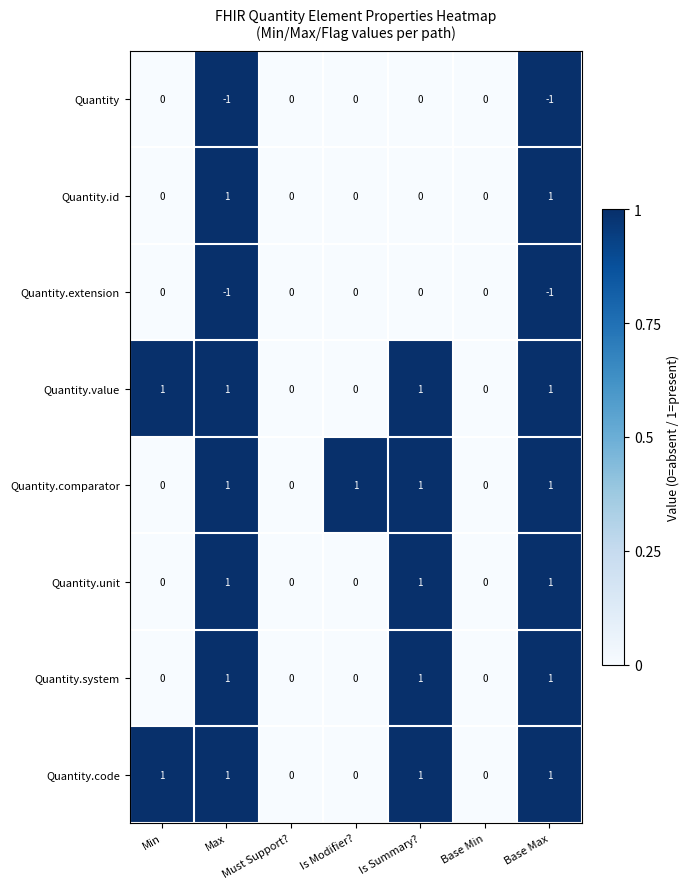

What is the total value across all series at Is Summary??

5